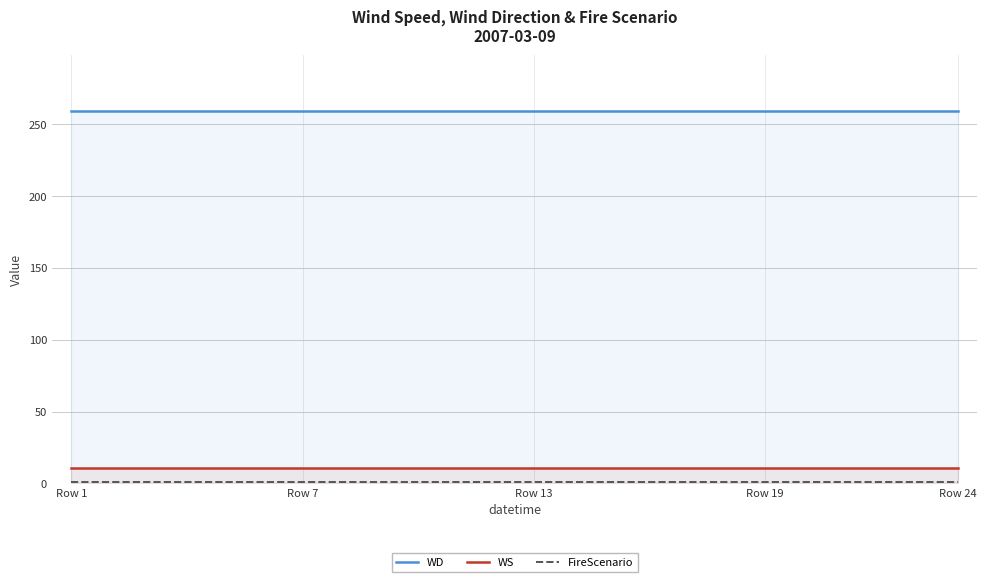

The WS series shows 20 at Row 24. True or false?

False